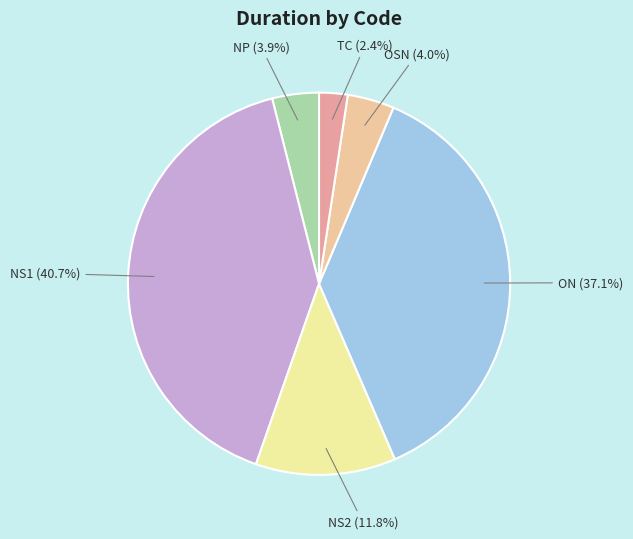

To the nearest percent, what percentage of the pie is NP?

4%